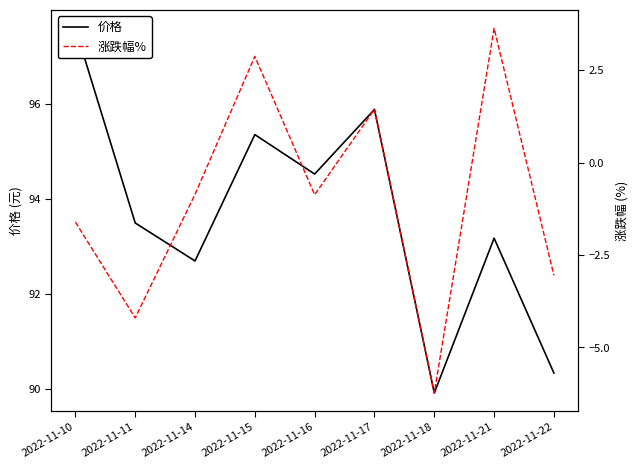

Rank the categories by 价格 value from highest to lowest.

2022-11-10, 2022-11-17, 2022-11-15, 2022-11-16, 2022-11-11, 2022-11-21, 2022-11-14, 2022-11-22, 2022-11-18